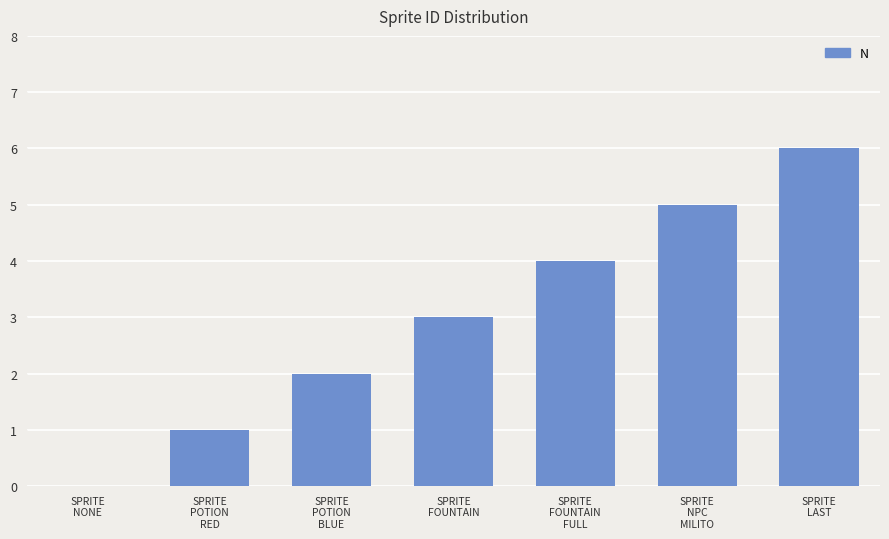

Is it true that the value at SPRITE
NONE is 0?

True